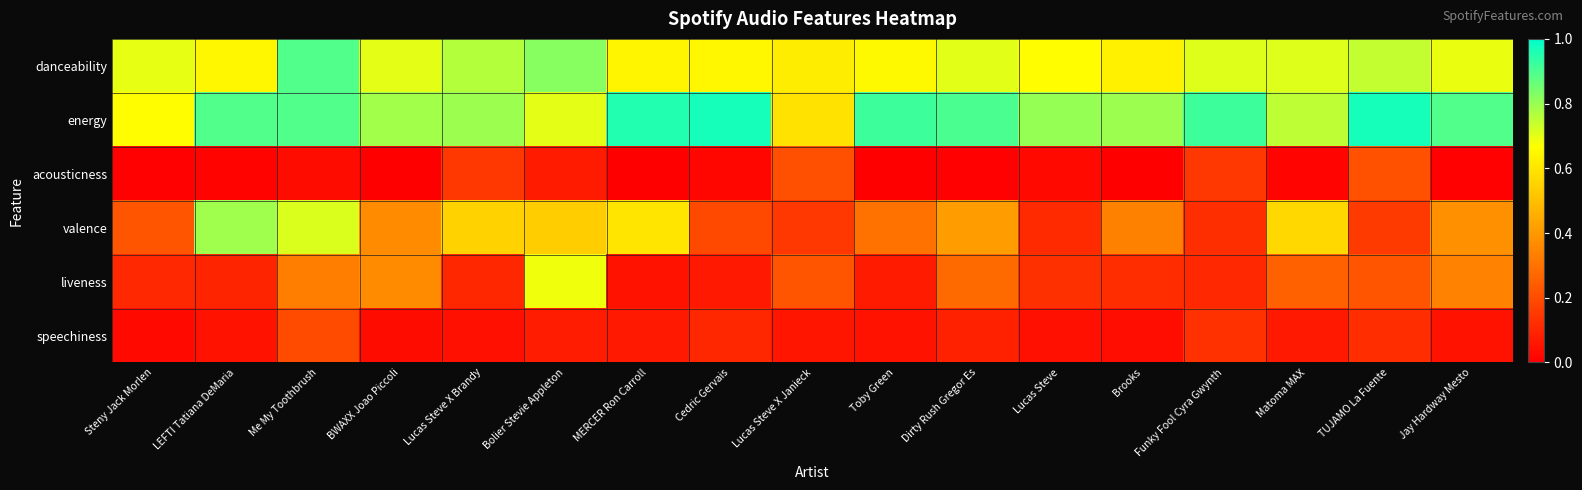

Reading left to right, extract all data points from this chart.

danceability: Steny Jack Morlen=0.7	LEFTI Tatiana DeMaria=0.6	Me My Toothbrush=0.9	BWAXX Joao Piccoli=0.7	Lucas Steve X Brandy=0.8	Bolier Stevie Appleton=0.8	MERCER Ron Carroll=0.6	Cedric Gervais=0.6	Lucas Steve X Janieck=0.6	Toby Green=0.7	Dirty Rush Gregor Es=0.7	Lucas Steve=0.7	Brooks=0.6	Funky Fool Cyra Gwynth=0.7	Matoma MAX=0.7	TUJAMO La Fuente=0.7	Jay Hardway Mesto=0.7
energy: Steny Jack Morlen=0.7	LEFTI Tatiana DeMaria=0.9	Me My Toothbrush=0.9	BWAXX Joao Piccoli=0.8	Lucas Steve X Brandy=0.8	Bolier Stevie Appleton=0.7	MERCER Ron Carroll=1.0	Cedric Gervais=1.0	Lucas Steve X Janieck=0.6	Toby Green=0.9	Dirty Rush Gregor Es=0.9	Lucas Steve=0.8	Brooks=0.8	Funky Fool Cyra Gwynth=0.9	Matoma MAX=0.8	TUJAMO La Fuente=1.0	Jay Hardway Mesto=0.9
acousticness: Steny Jack Morlen=0.0	LEFTI Tatiana DeMaria=0.0	Me My Toothbrush=0.0	BWAXX Joao Piccoli=0.0	Lucas Steve X Brandy=0.1	Bolier Stevie Appleton=0.1	MERCER Ron Carroll=0.0	Cedric Gervais=0.0	Lucas Steve X Janieck=0.2	Toby Green=0.0	Dirty Rush Gregor Es=0.0	Lucas Steve=0.0	Brooks=0.0	Funky Fool Cyra Gwynth=0.1	Matoma MAX=0.0	TUJAMO La Fuente=0.2	Jay Hardway Mesto=0.0
valence: Steny Jack Morlen=0.2	LEFTI Tatiana DeMaria=0.8	Me My Toothbrush=0.7	BWAXX Joao Piccoli=0.4	Lucas Steve X Brandy=0.6	Bolier Stevie Appleton=0.5	MERCER Ron Carroll=0.6	Cedric Gervais=0.2	Lucas Steve X Janieck=0.1	Toby Green=0.3	Dirty Rush Gregor Es=0.4	Lucas Steve=0.1	Brooks=0.3	Funky Fool Cyra Gwynth=0.1	Matoma MAX=0.6	TUJAMO La Fuente=0.2	Jay Hardway Mesto=0.4
liveness: Steny Jack Morlen=0.1	LEFTI Tatiana DeMaria=0.1	Me My Toothbrush=0.3	BWAXX Joao Piccoli=0.4	Lucas Steve X Brandy=0.1	Bolier Stevie Appleton=0.7	MERCER Ron Carroll=0.0	Cedric Gervais=0.1	Lucas Steve X Janieck=0.2	Toby Green=0.1	Dirty Rush Gregor Es=0.3	Lucas Steve=0.1	Brooks=0.1	Funky Fool Cyra Gwynth=0.1	Matoma MAX=0.3	TUJAMO La Fuente=0.2	Jay Hardway Mesto=0.3
speechiness: Steny Jack Morlen=0.0	LEFTI Tatiana DeMaria=0.0	Me My Toothbrush=0.2	BWAXX Joao Piccoli=0.0	Lucas Steve X Brandy=0.0	Bolier Stevie Appleton=0.1	MERCER Ron Carroll=0.1	Cedric Gervais=0.1	Lucas Steve X Janieck=0.1	Toby Green=0.1	Dirty Rush Gregor Es=0.1	Lucas Steve=0.0	Brooks=0.0	Funky Fool Cyra Gwynth=0.1	Matoma MAX=0.1	TUJAMO La Fuente=0.1	Jay Hardway Mesto=0.1